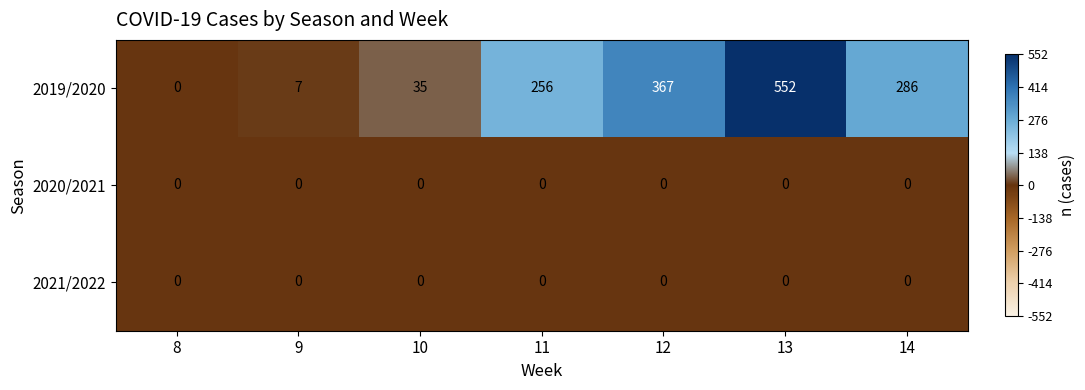

Is it true that 2019/2020 equals 367 at 12?

True